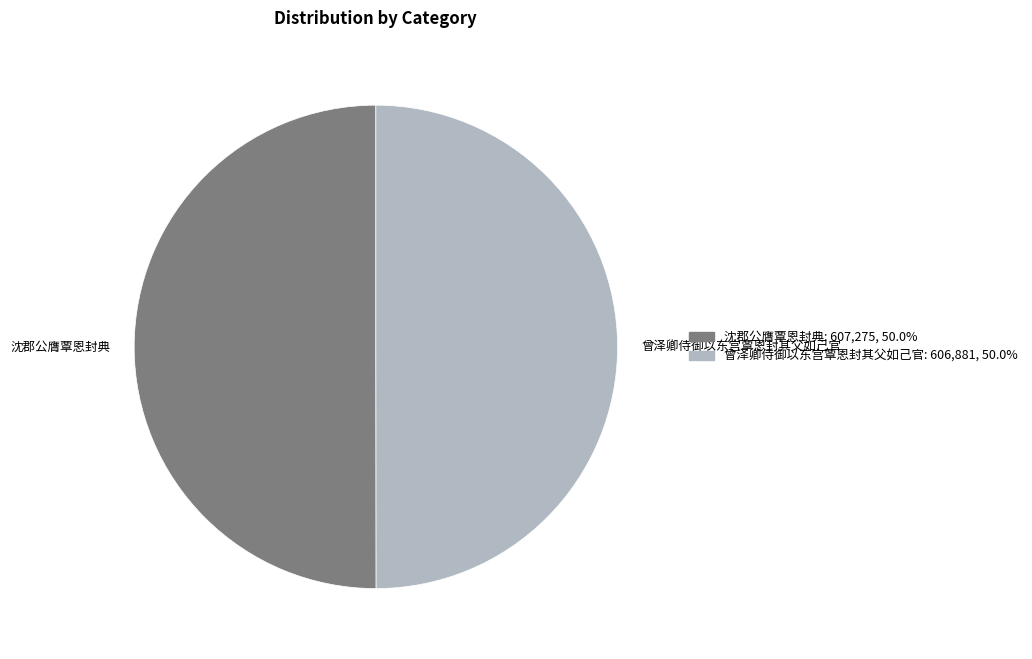

Approximately how many times larger is the value at 沈郡公膺覃恩封典 compared to 曾泽卿侍御以东宫覃恩封其父如己官?

1.0